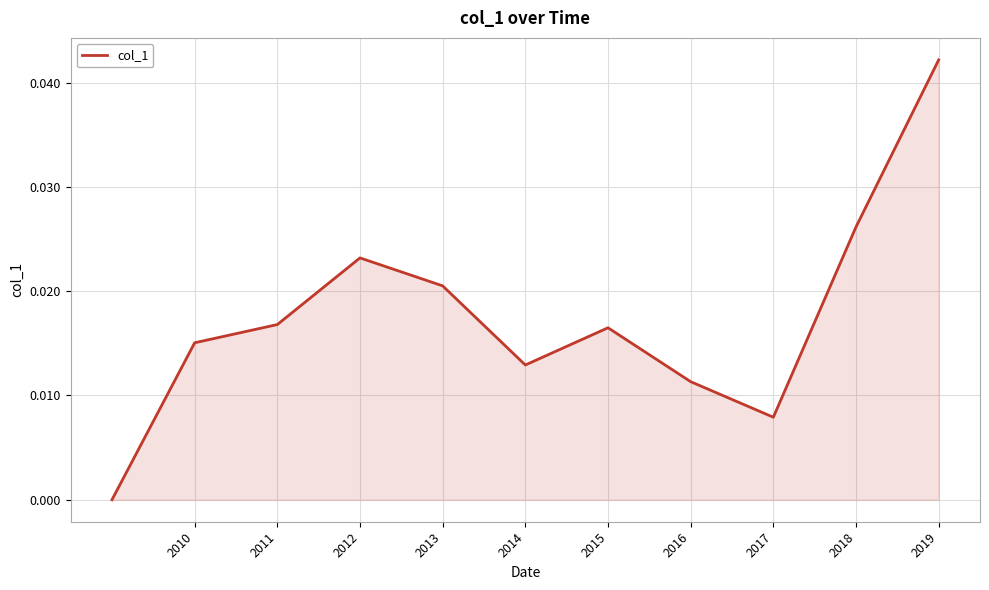

At which category does the chart reach its peak across all series?

2019